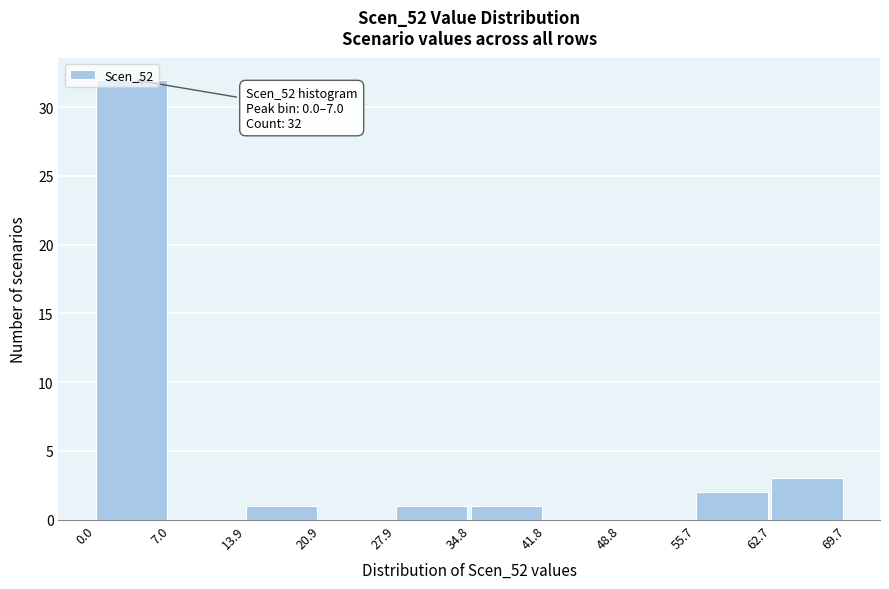

Over which range of the x-axis is the bar tallest?

0.0 to 7.0